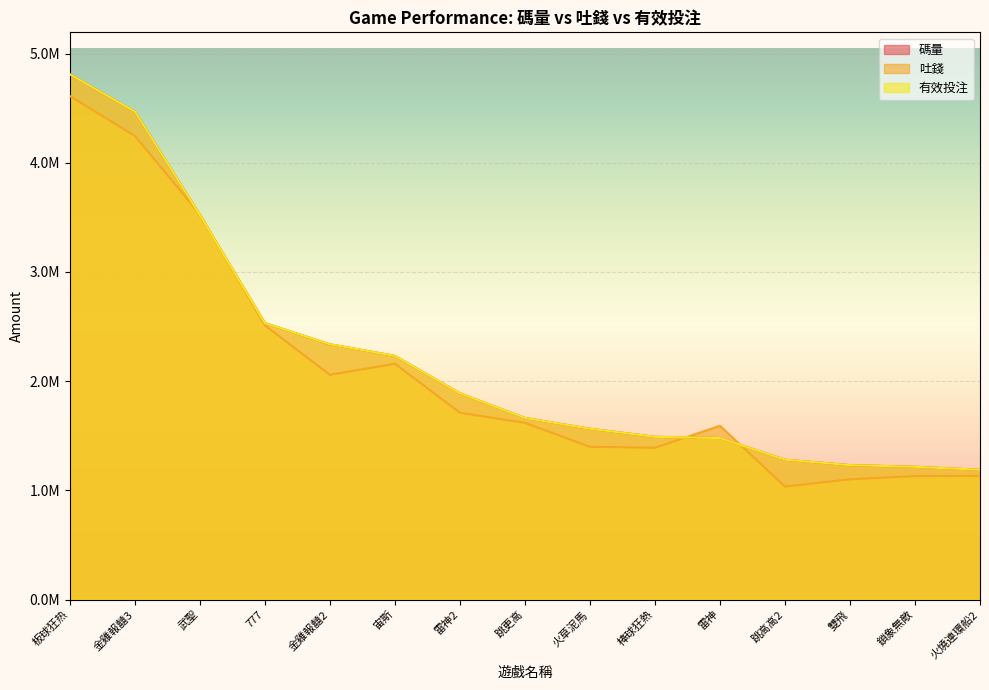

How many interior local peaks does the 吐錢 series have?

2